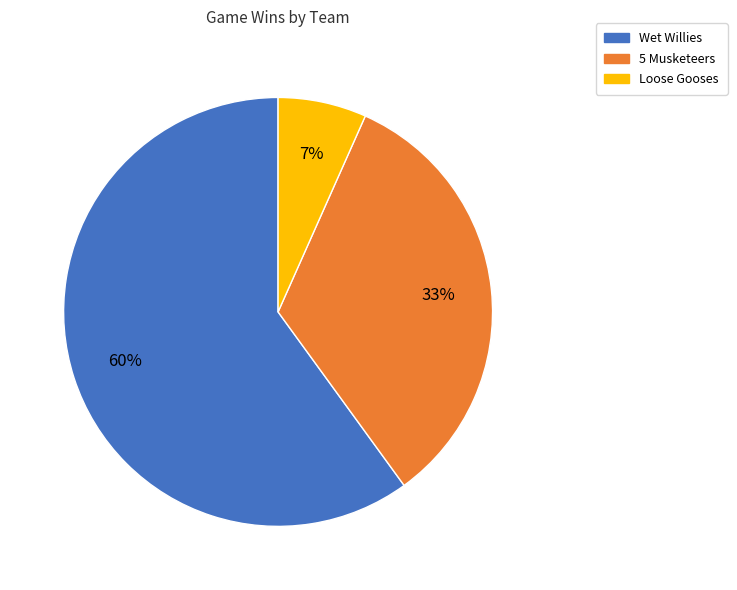

True or false: Wet Willies accounts for 46% of the total.

False